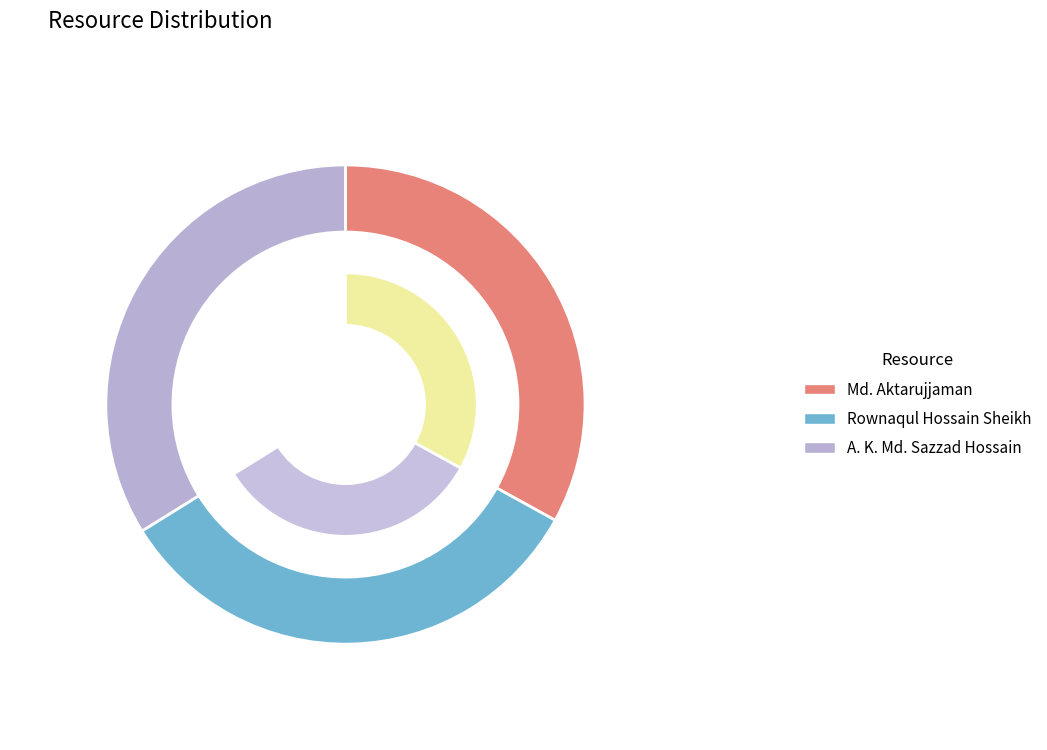

The Rownaqul Hossain Sheikh slice represents 33% of the pie. True or false?

True